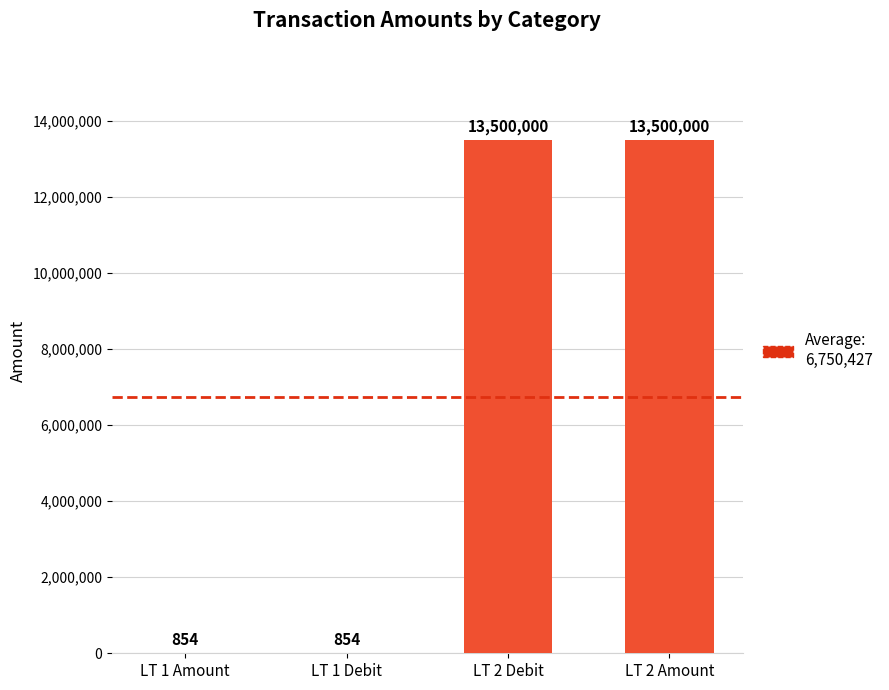

Count the number of data series in this chart.

1